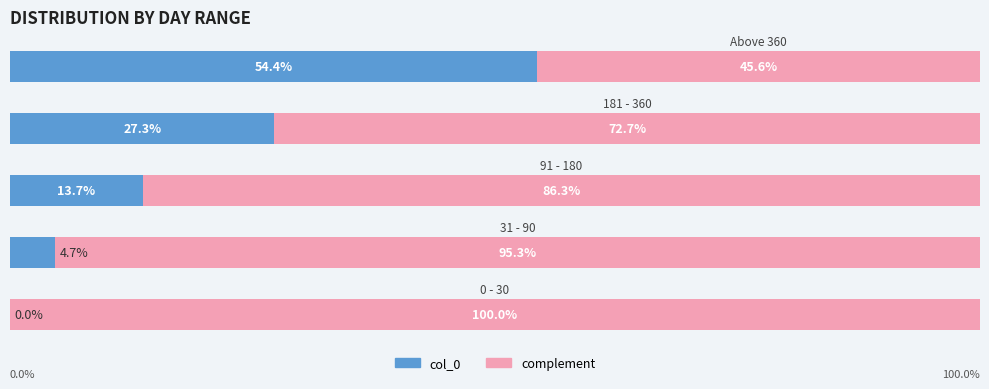

Reading left to right, extract all data points from this chart.

col_0: 0.0	4.7	13.7	27.3	54.4
complement: 100.0	95.3	86.3	72.7	45.6